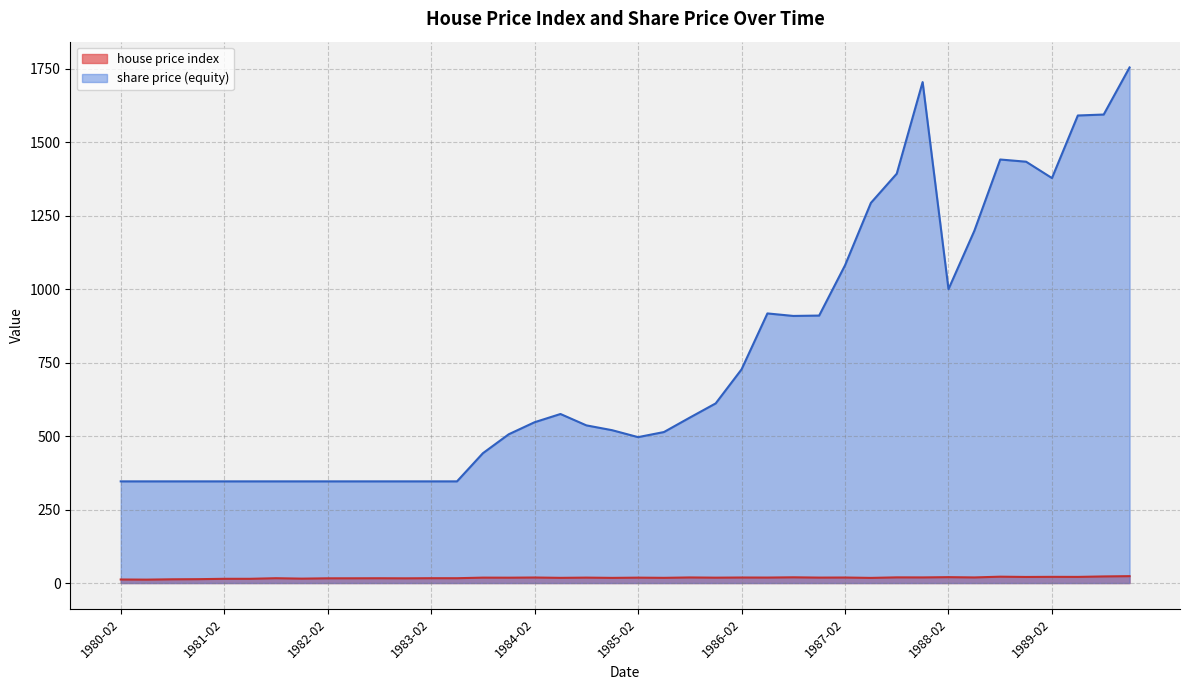

List the series in order of their overall mean, highest first.

share price (equity), house price index